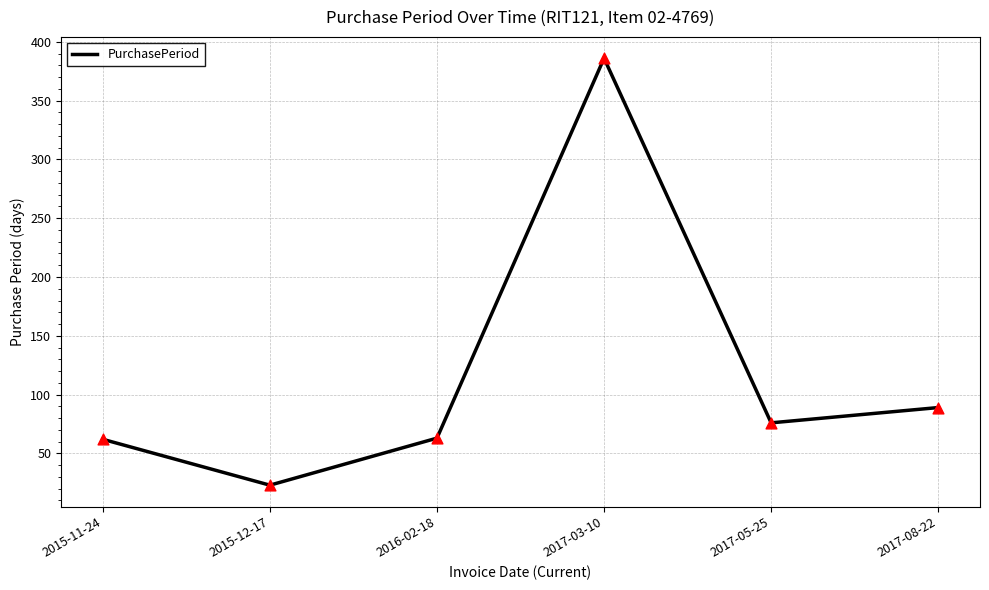

Between 2017-05-25 and 2016-02-18, which is larger?

2017-05-25